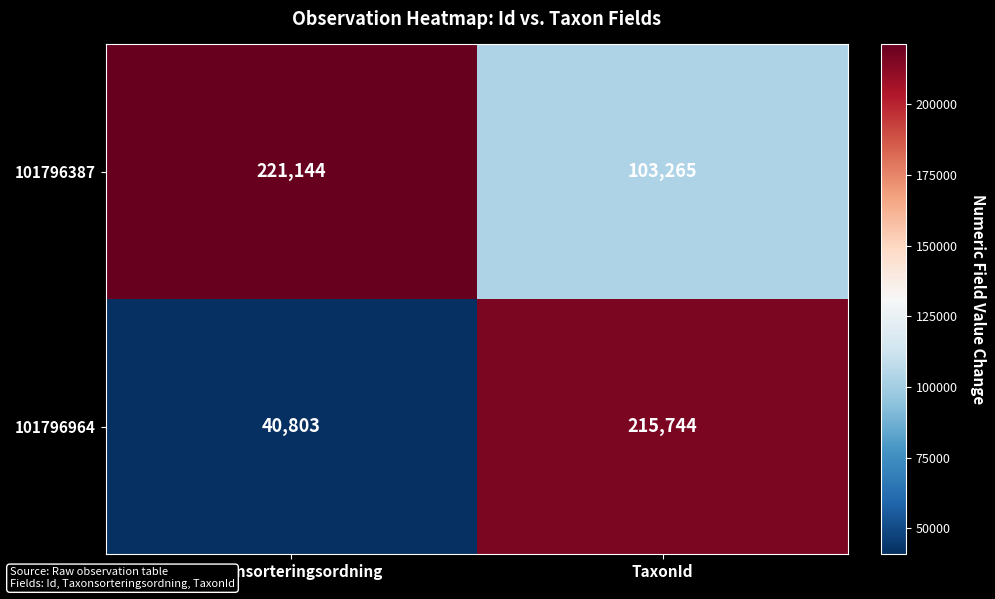

Where is 101796964 nearest to the value 128273?

Taxonsorteringsordning